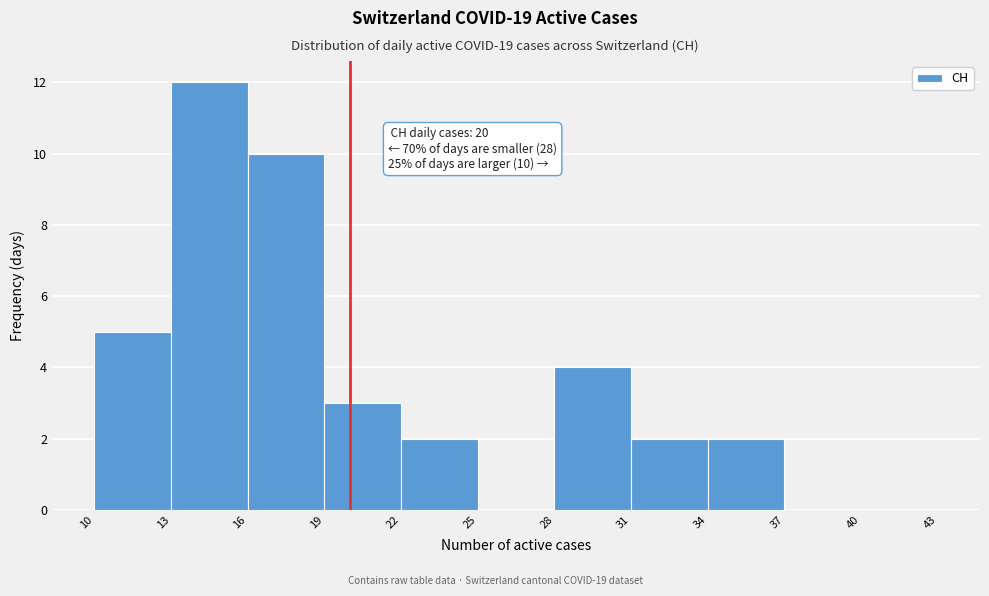

Which range on the x-axis has the tallest bar?

13 to 16